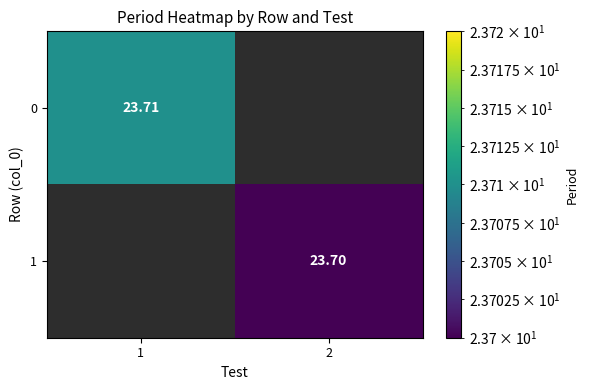

Between 2 and 1, which is larger?

1